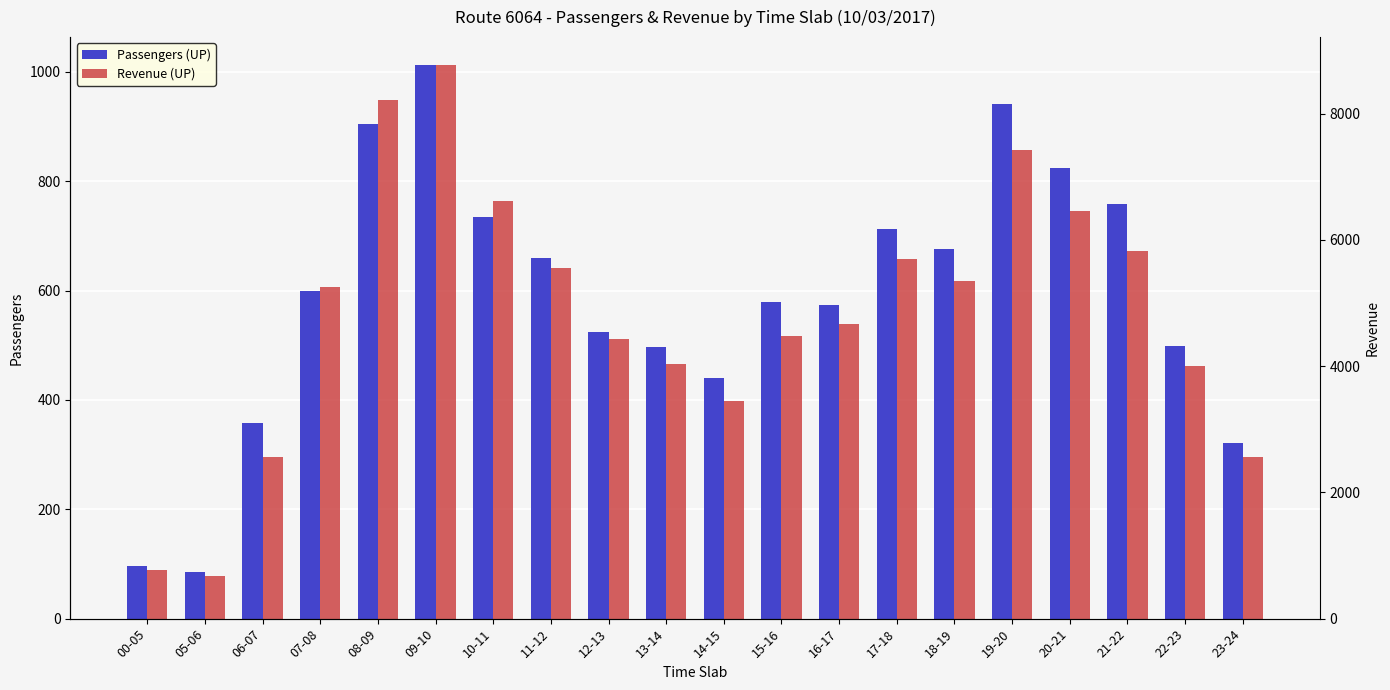

Is it true that Revenue (UP) equals 517.8 at 15-16?

True